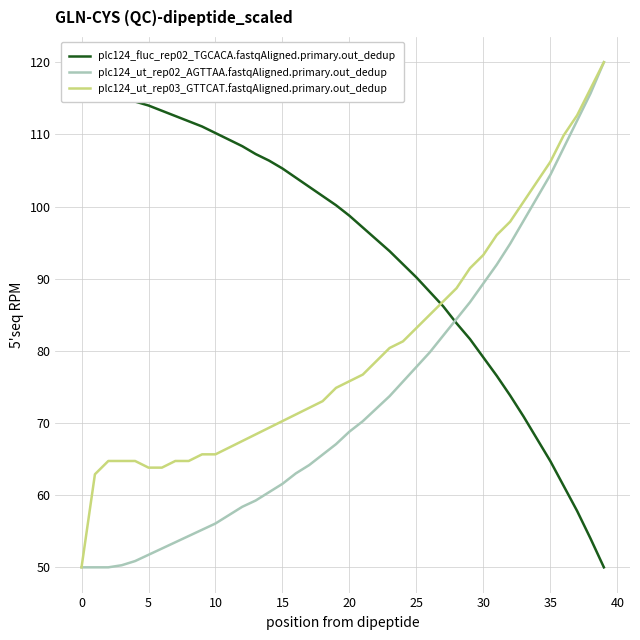

True or false: plc124_ut_rep02_AGTTAA.fastqAligned.primary.out_dedup has more than 2 points higher than both neighbors.

False